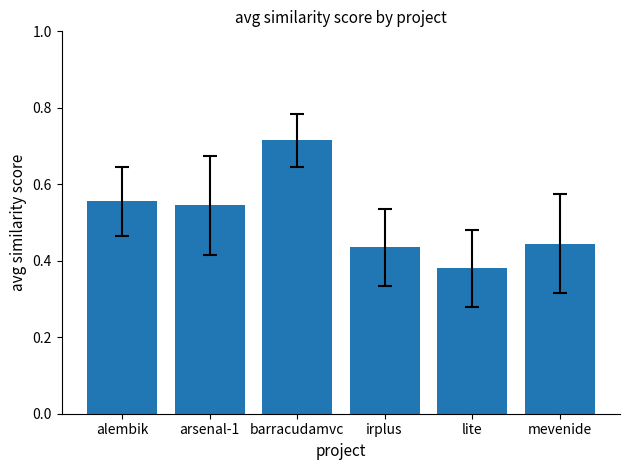

What position from the right is arsenal-1?

5